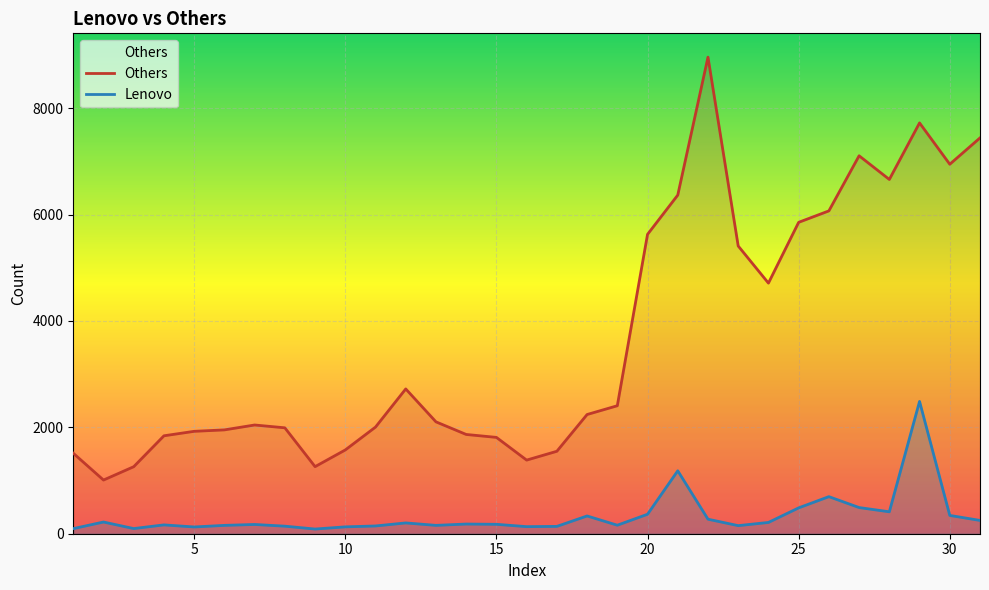

What is the greatest value displayed?

8959